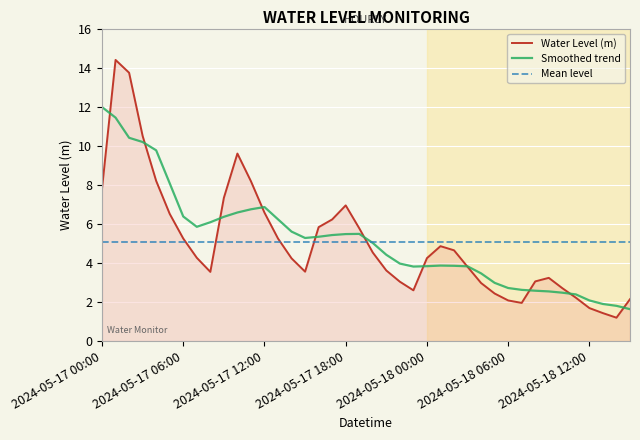

Which series has the largest range (max minus min)?

Water Level (m)